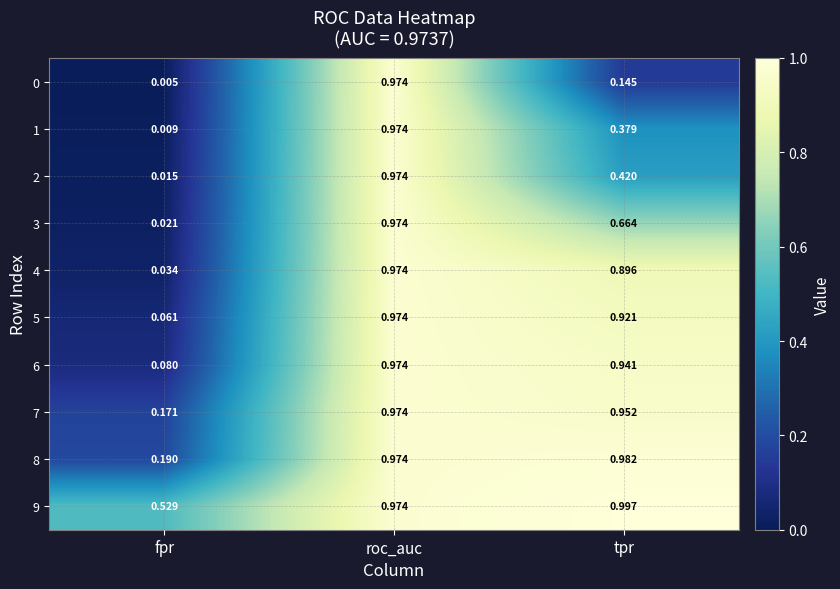

Is the value of 7 at roc_auc greater than the value of 6 at fpr?

Yes